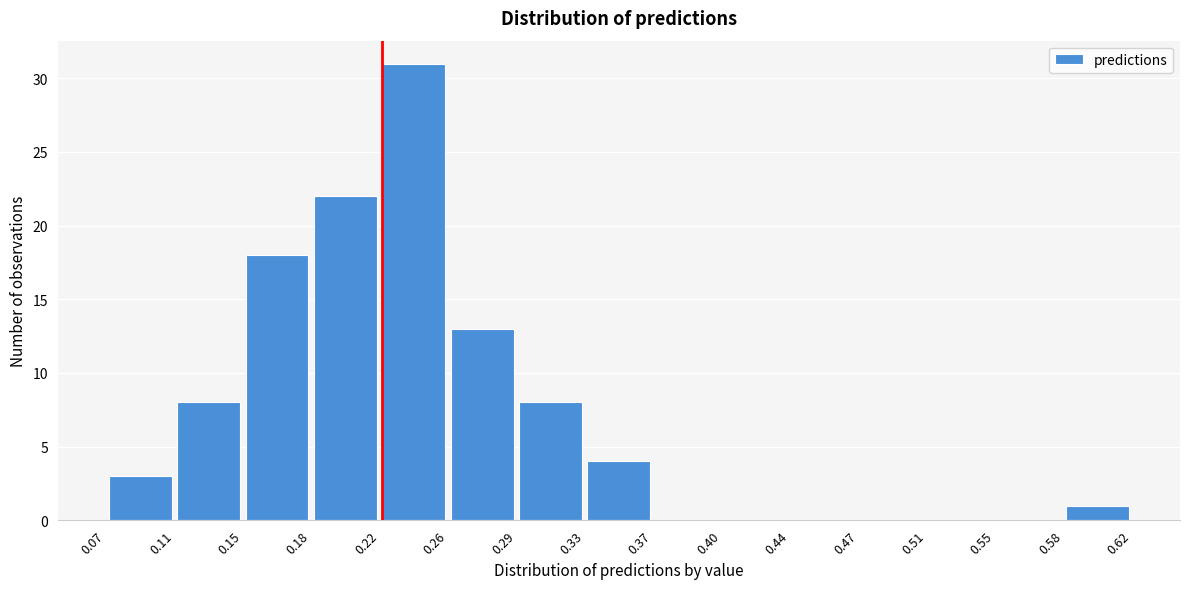

Which range on the x-axis has the tallest bar?

0.22 to 0.26